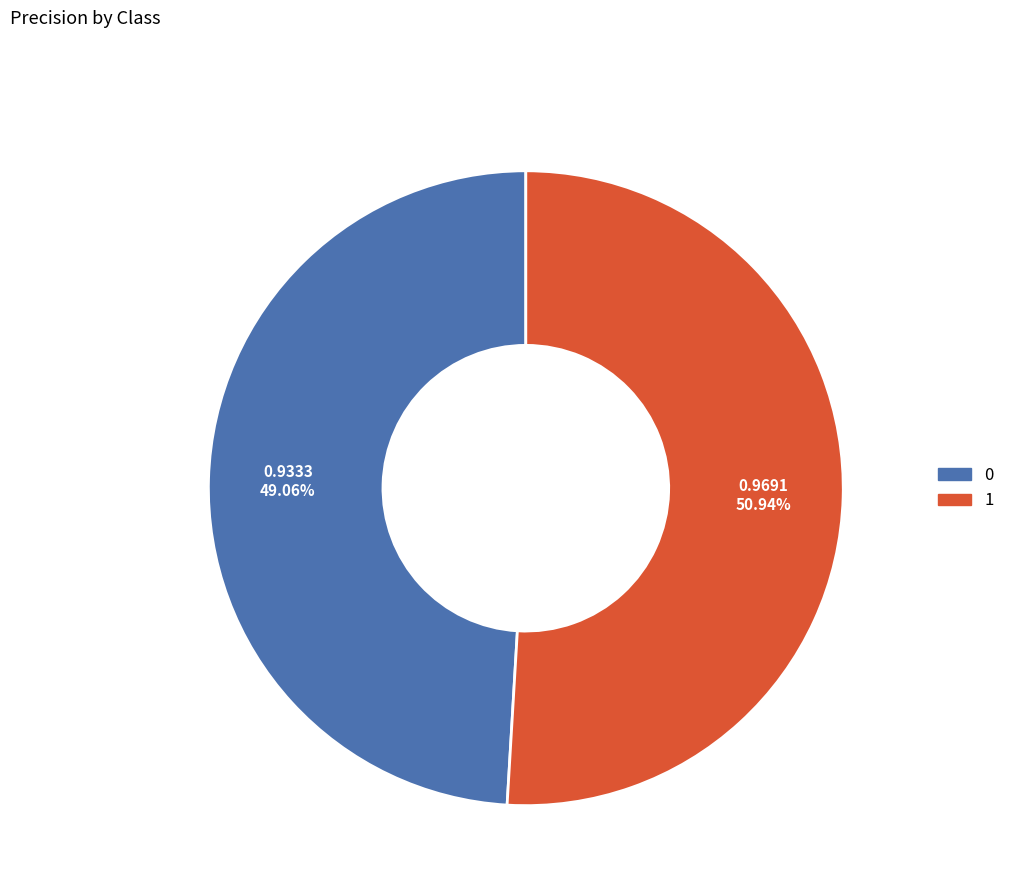

What is the majority slice?

1